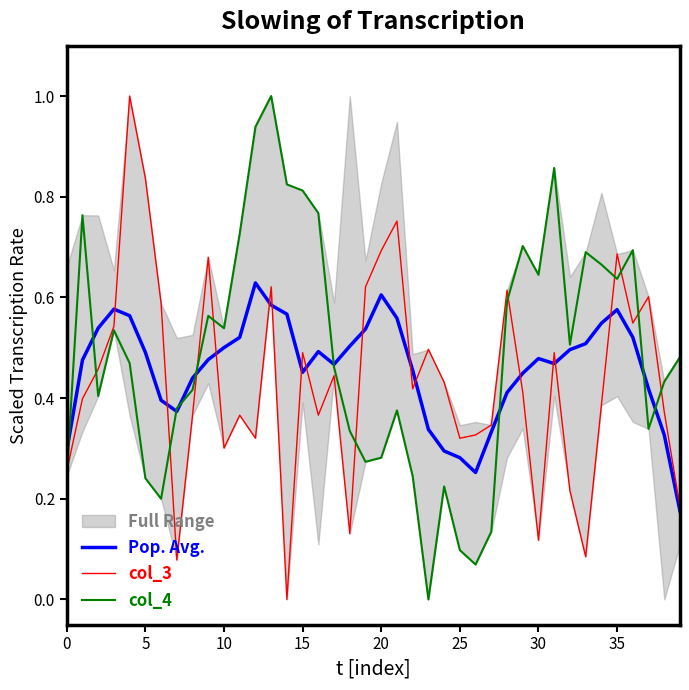

Does the chart display data point markers on the line(s)?

No